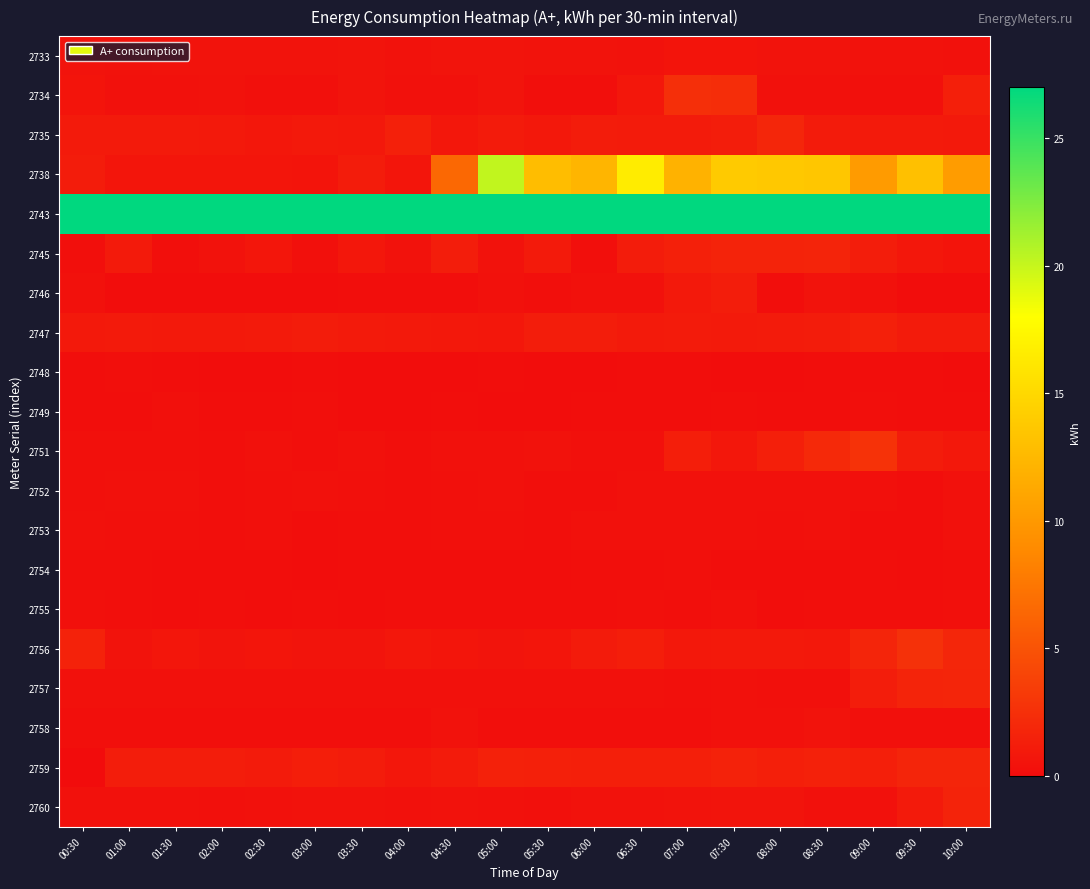

How many distinct data groups are displayed?

20